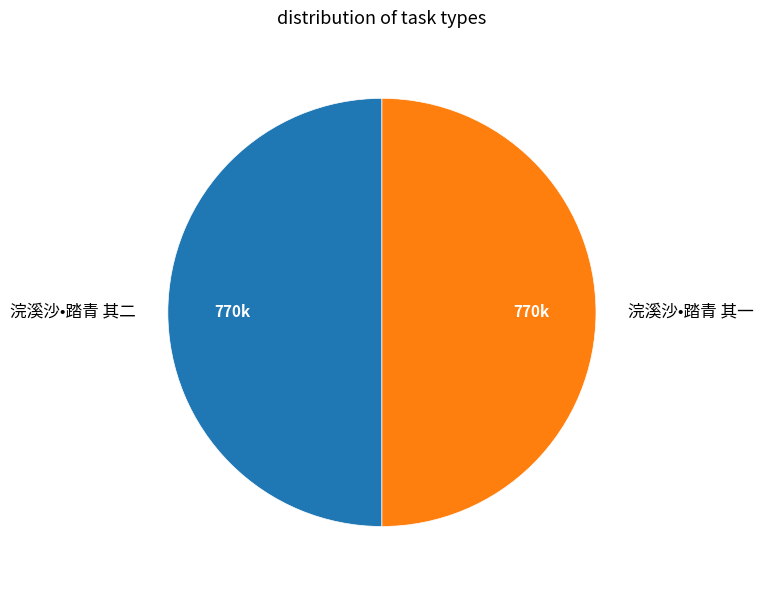

What is the ratio of the value at 浣溪沙•踏青 其一 to the value at 浣溪沙•踏青 其二?

1.0